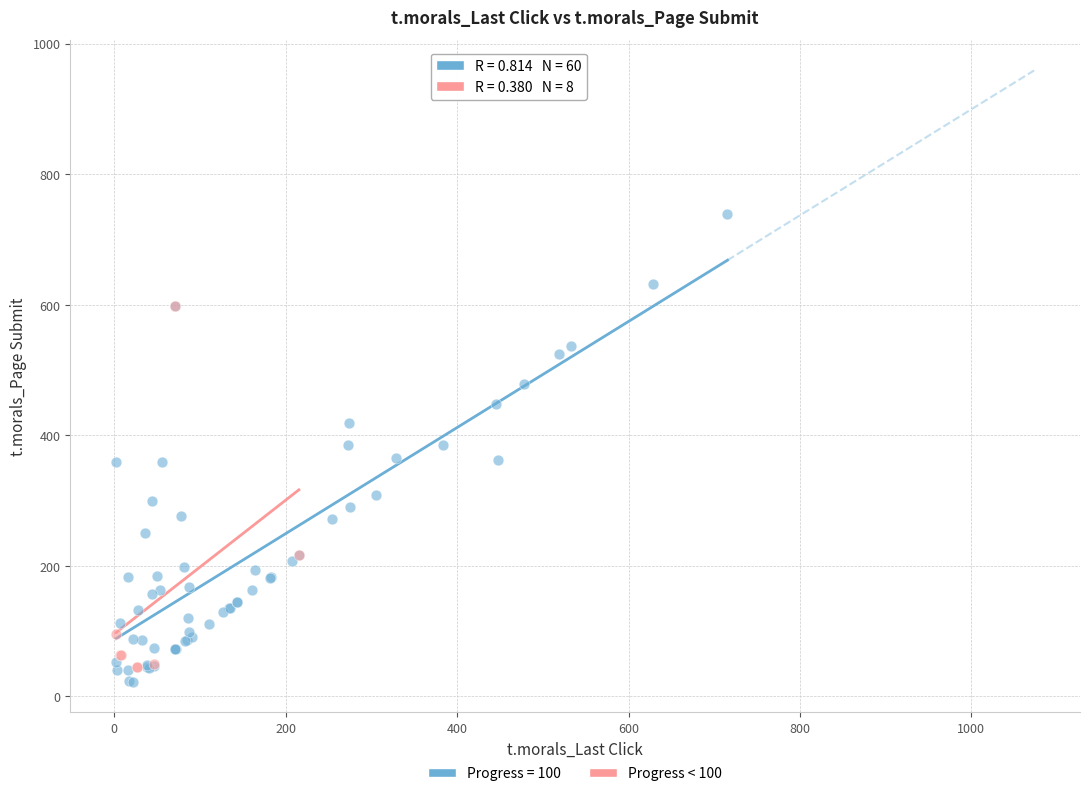

Which series reaches the maximum Y coordinate?

Progress = 100